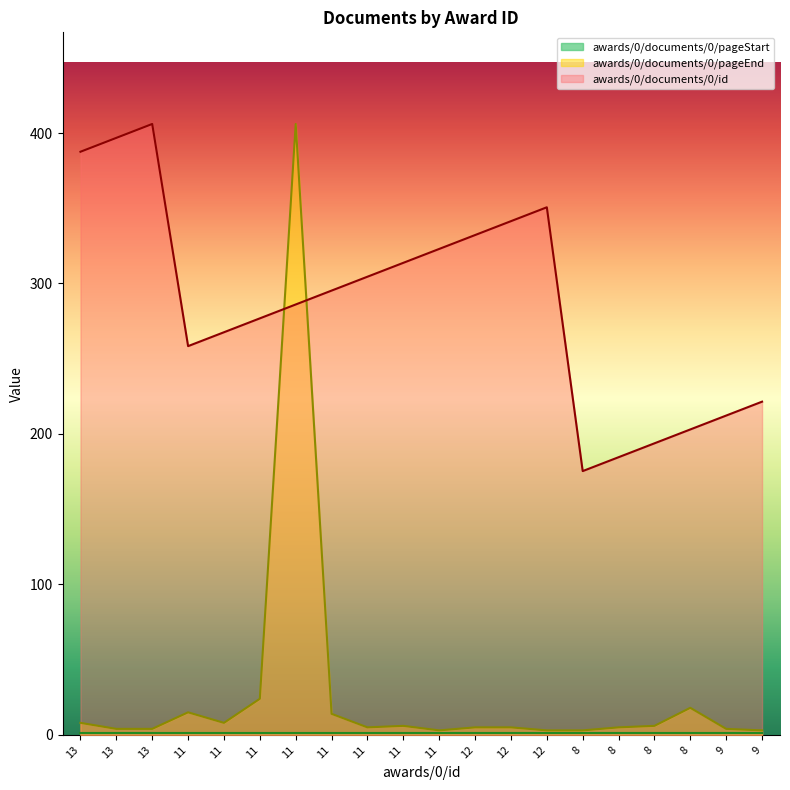

What is the label of the 12th point from the left?

12